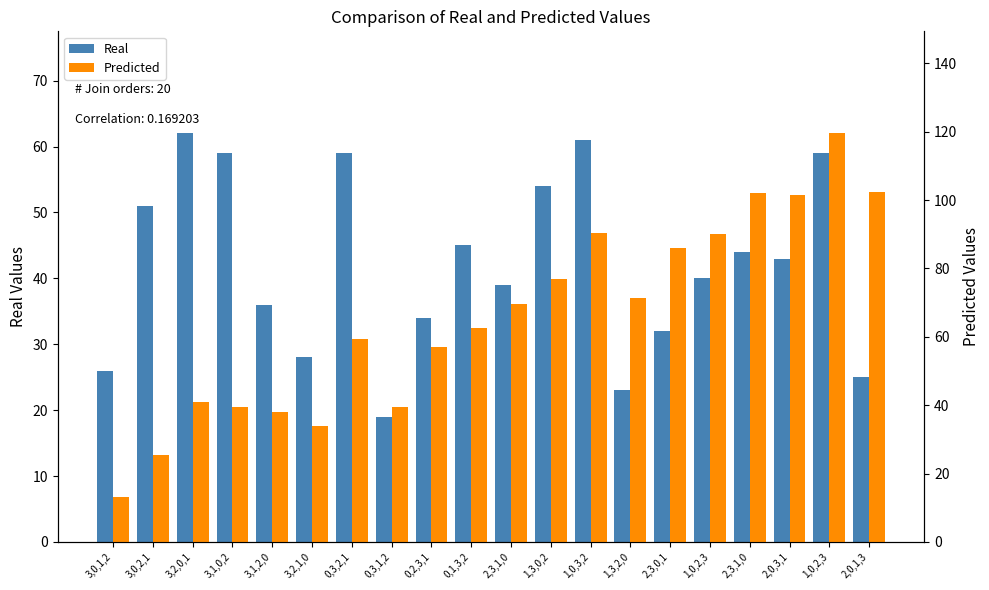

What is the minimum value shown in the chart?

13.0